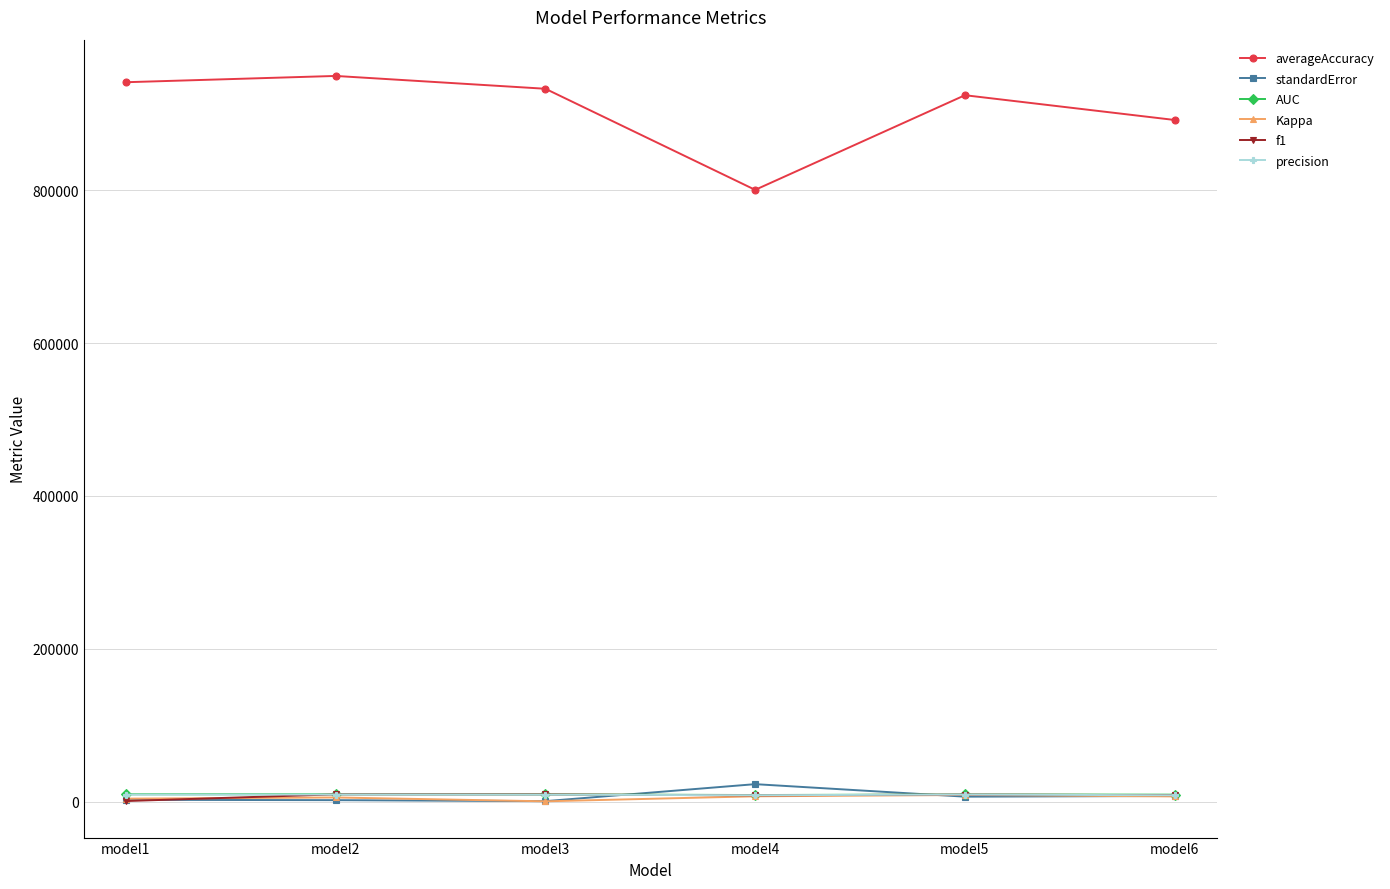

Which series has the largest total across all categories?

averageAccuracy